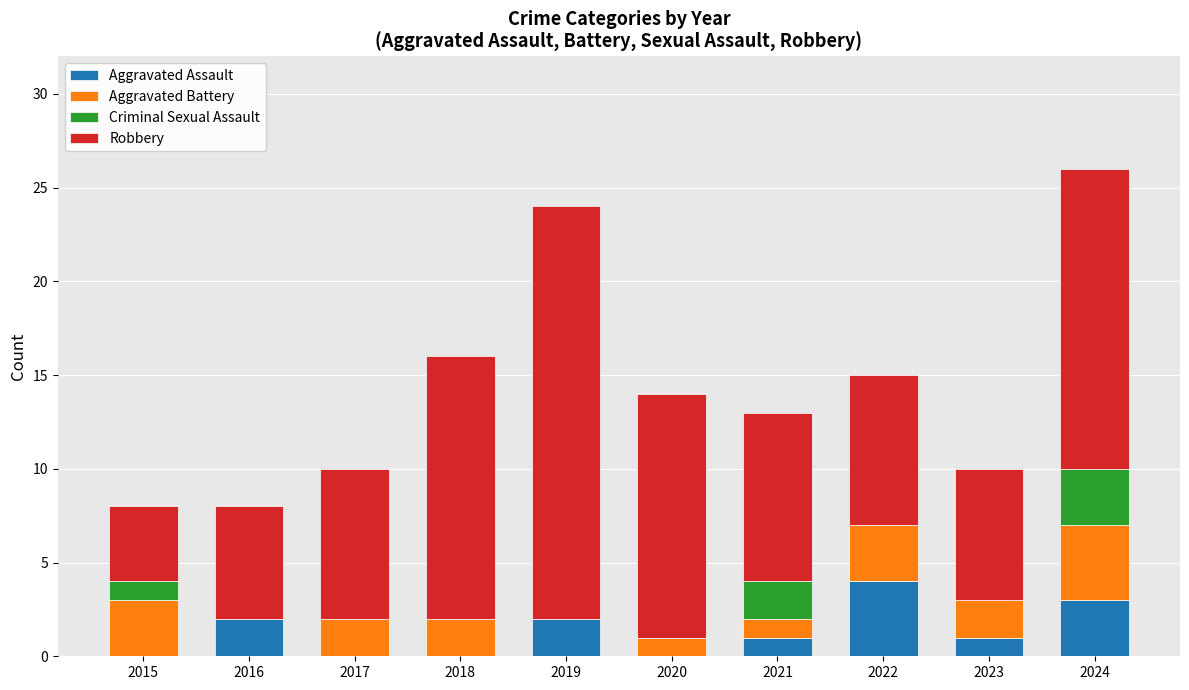

What is the total value across all series at 2022?

15